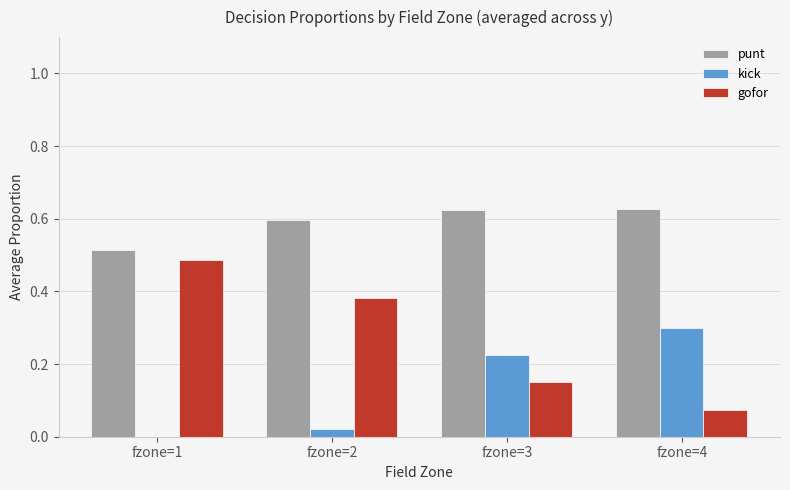

Is it true that punt equals 0.6 at fzone=4?

True